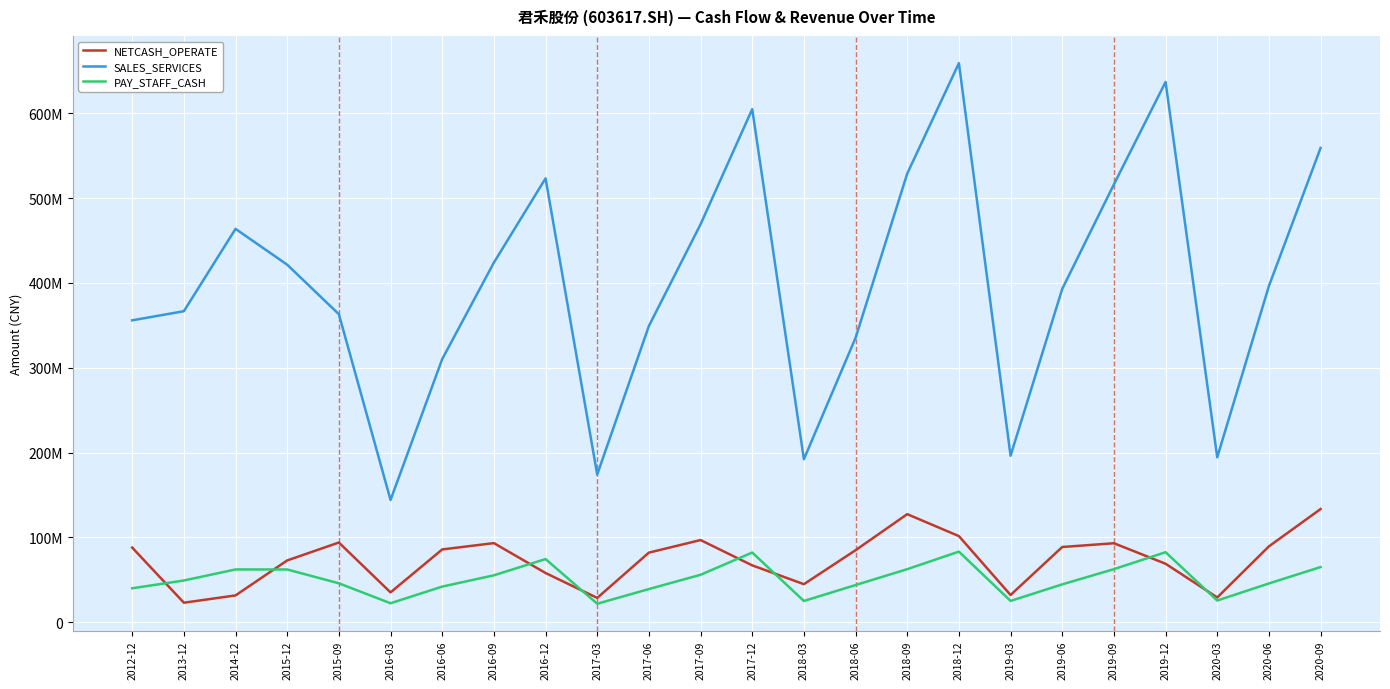

True or false: NETCASH_OPERATE and SALES_SERVICES cross at least once.

False